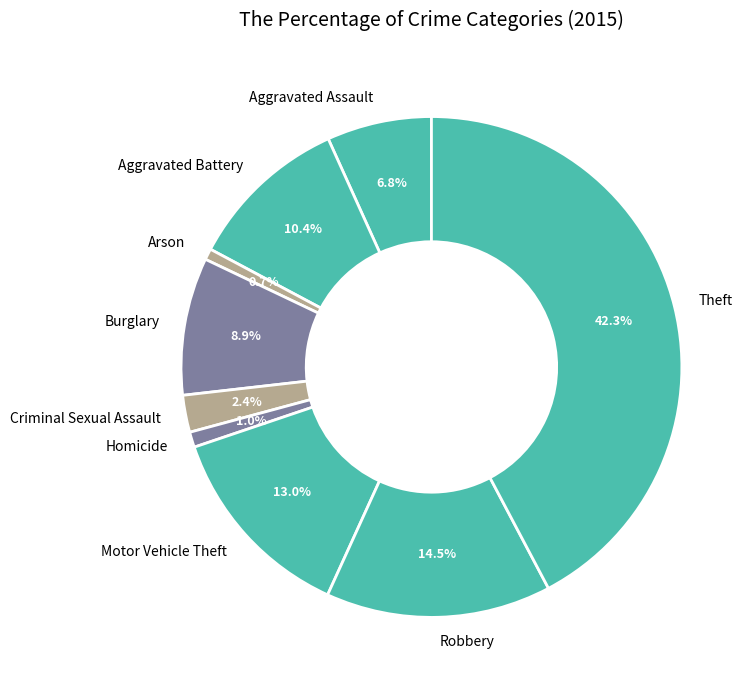

Which category has the biggest portion of the pie?

Theft